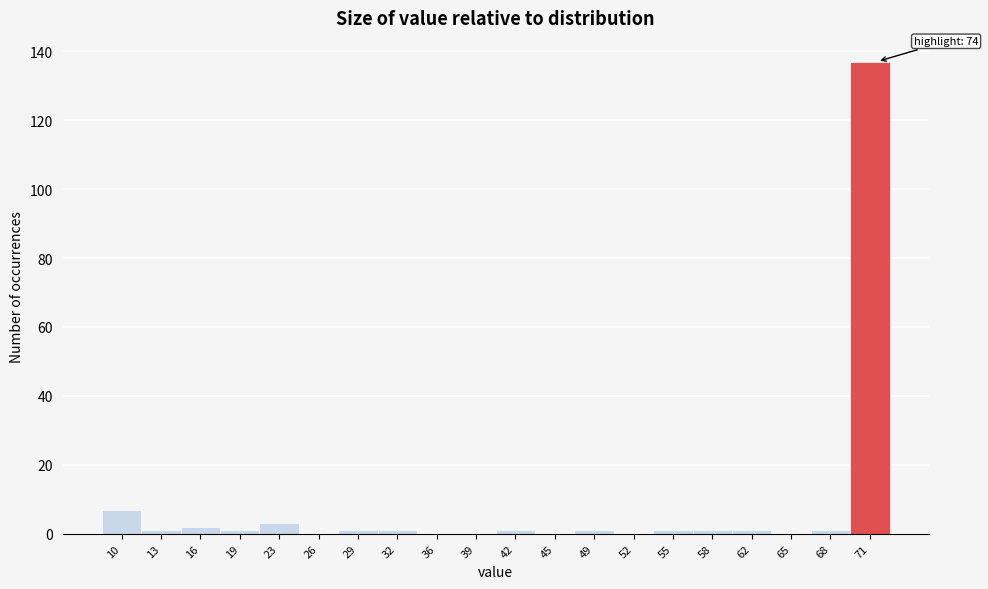

Reading left to right, extract all data points from this chart.

10=7	13=1	16=2	19=1	23=3	26=0	29=1	32=1	36=0	39=0	42=1	45=0	49=1	52=0	55=1	58=1	62=1	65=0	68=1	71=137